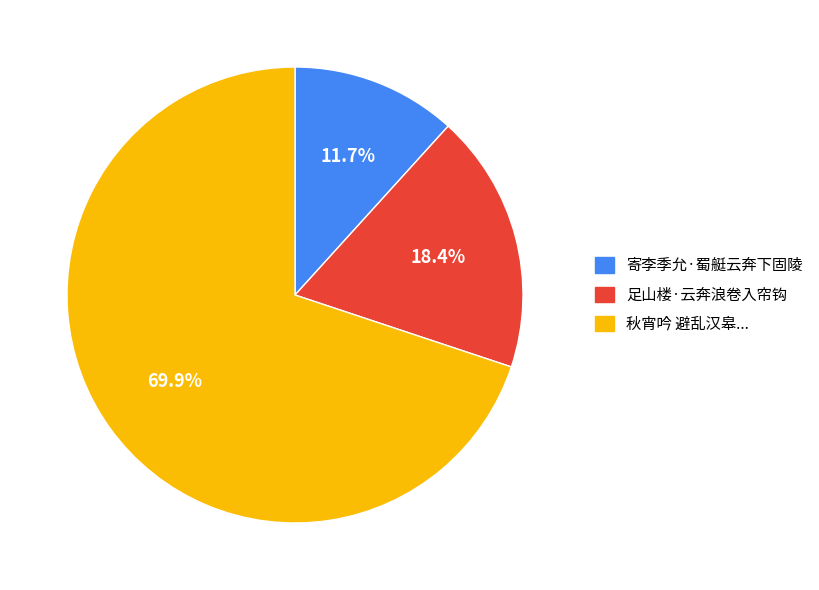

How many slices are in this pie chart?

3